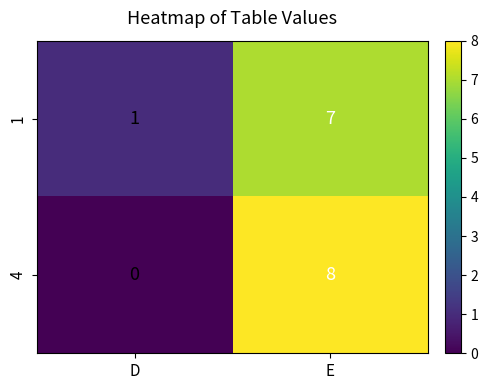

Where is 4 nearest to the value 4?

D